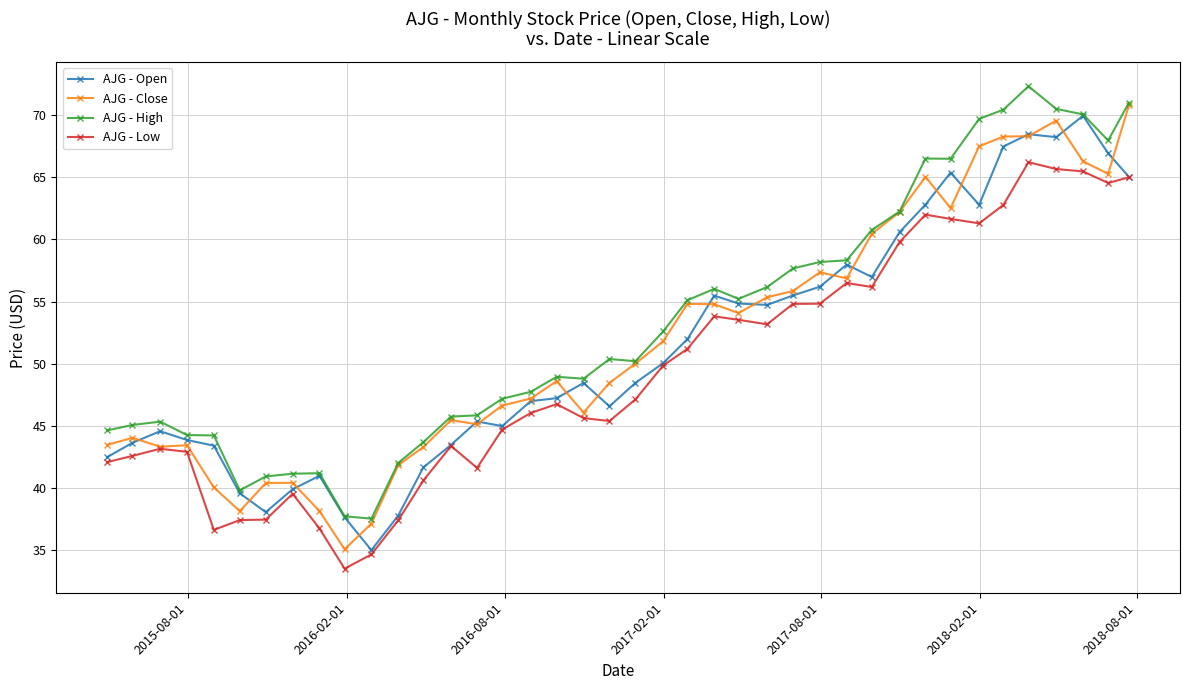

What is the value of the AJG - Open point at the 21st from the left?

48.5